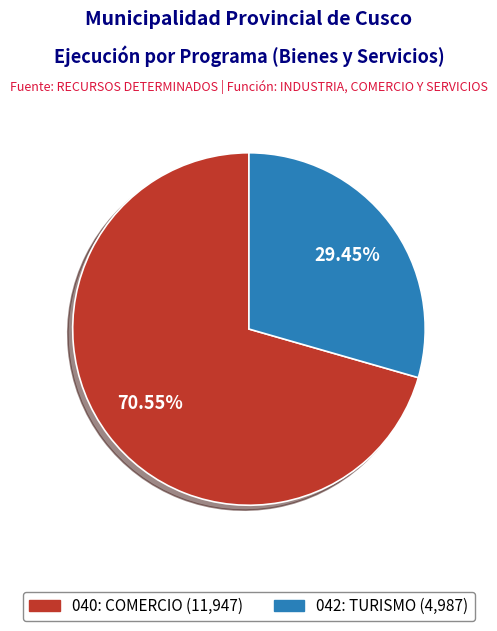

Approximately how many times larger is the value at 042: TURISMO compared to 040: COMERCIO?

0.4